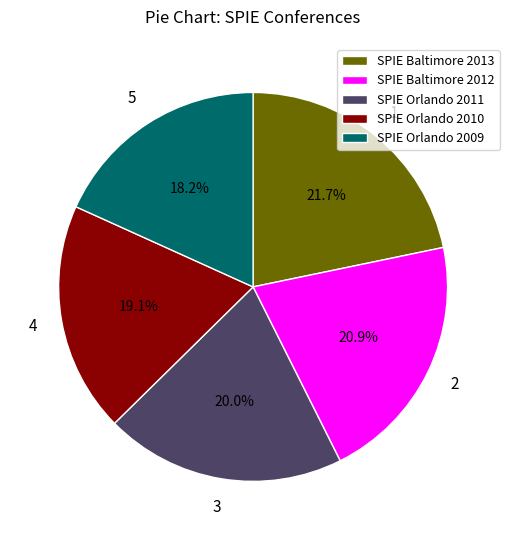

The SPIE Baltimore 2013 slice represents 13% of the pie. True or false?

False